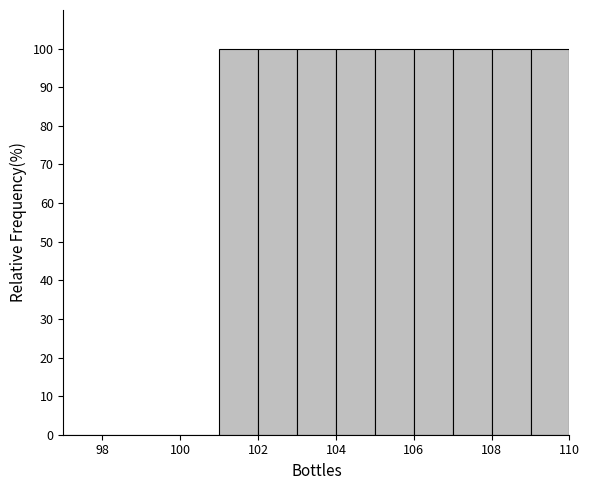

Reading left to right, transcribe this chart: for each bar, give the range it covers on the x-axis and its height. The values are not printed on the chart, so give them approximately, as read against the axis.

97 to 98: 0
98 to 99: 0
99 to 100: 0
100 to 101: 0
101 to 102: 100
102 to 103: 100
103 to 104: 100
104 to 105: 100
105 to 106: 100
106 to 107: 100
107 to 108: 100
108 to 109: 100
109 to 110: 100